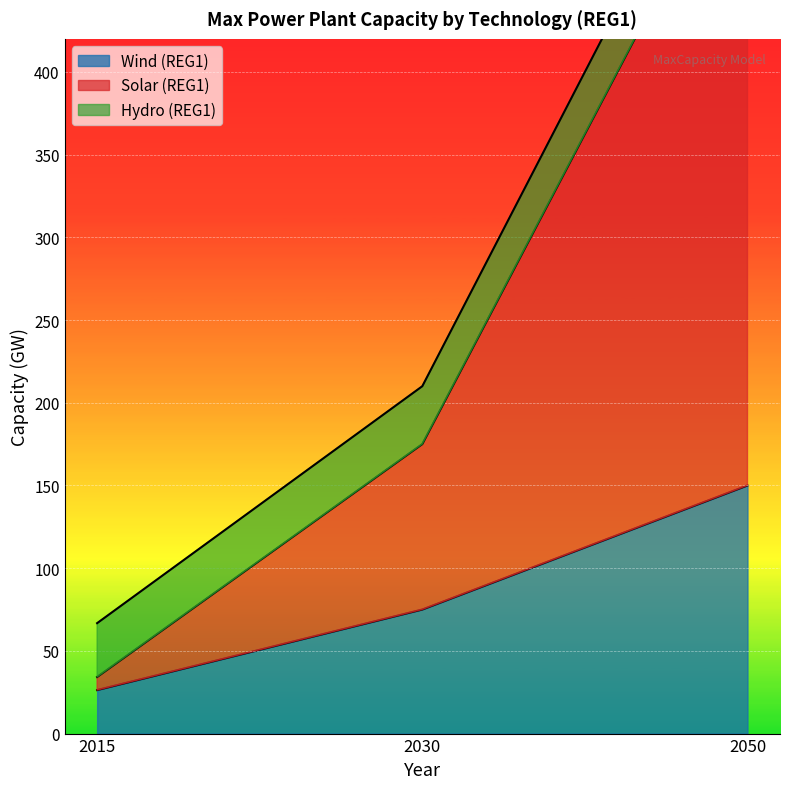

What value does the Wind (REG1) series have at 2015?

26.3